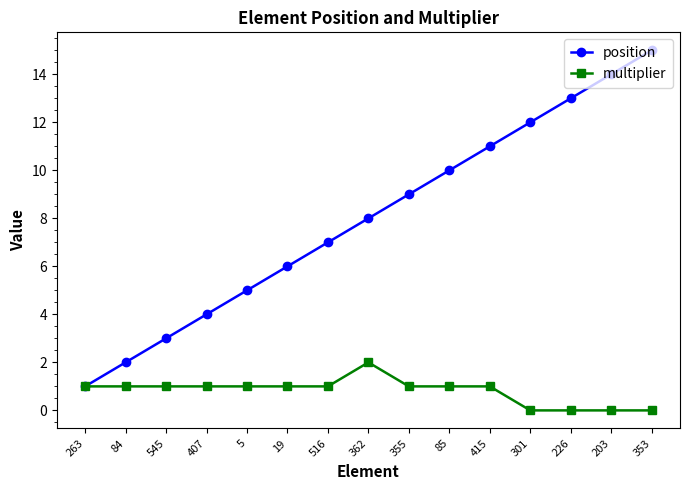

Reading left to right, extract all data points from this chart.

position: 263=1	84=2	545=3	407=4	5=5	19=6	516=7	362=8	355=9	85=10	415=11	301=12	226=13	203=14	353=15
multiplier: 263=1	84=1	545=1	407=1	5=1	19=1	516=1	362=2	355=1	85=1	415=1	301=0	226=0	203=0	353=0